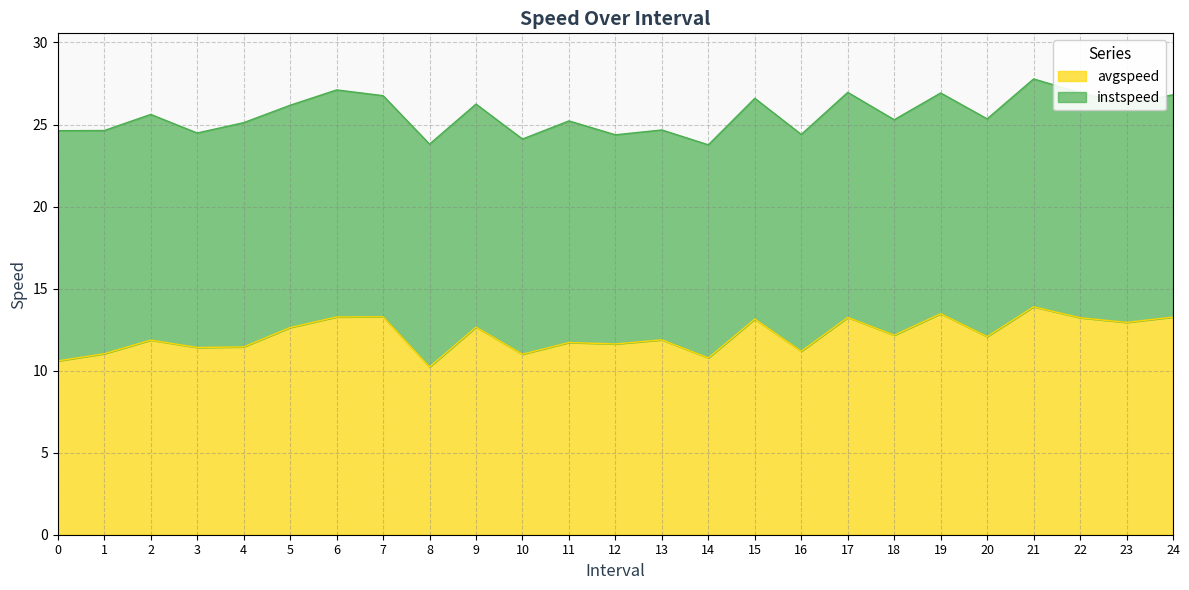

What is the label of the 9th point from the right?

16.0